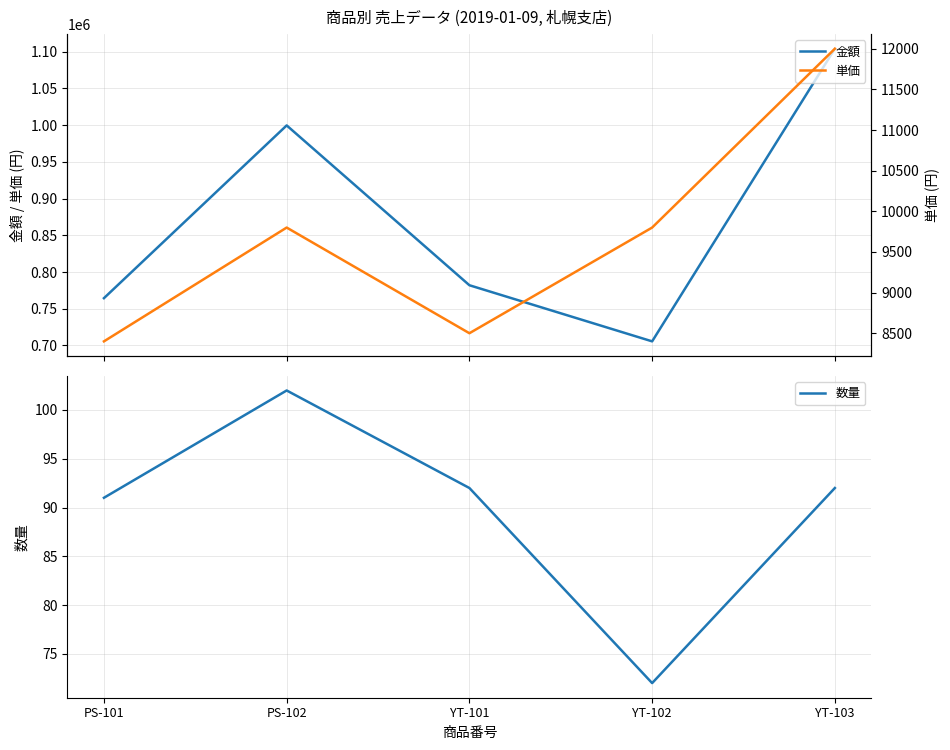

True or false: 数量 and 単価 intersect in this chart.

False